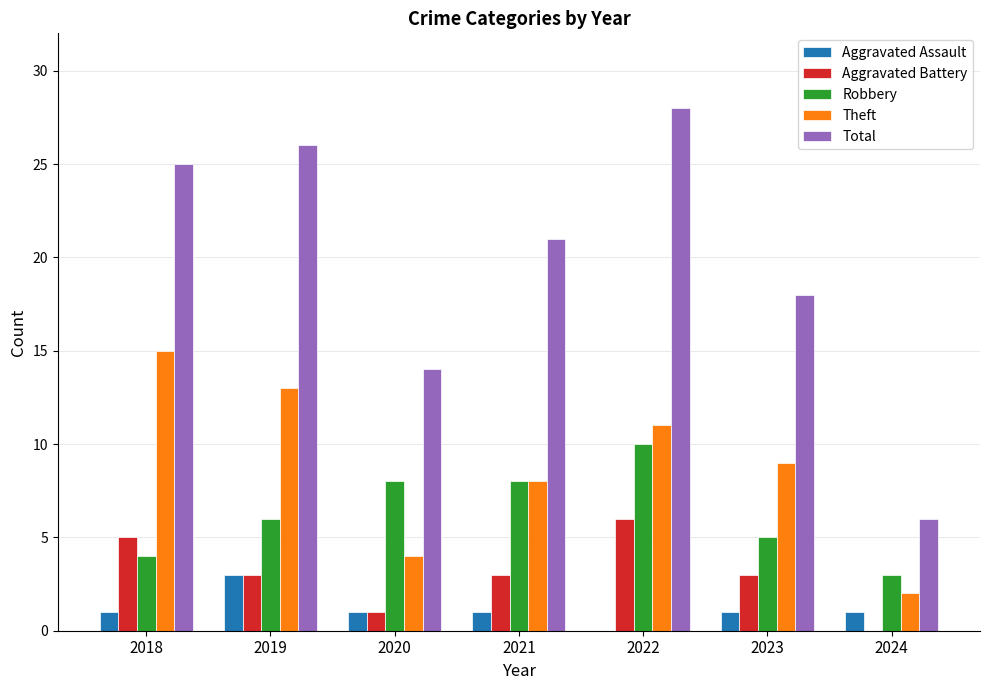

What value does the Theft series have at 2021?

8